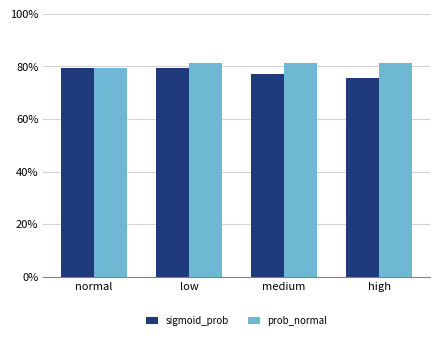

Count the number of data series in this chart.

2